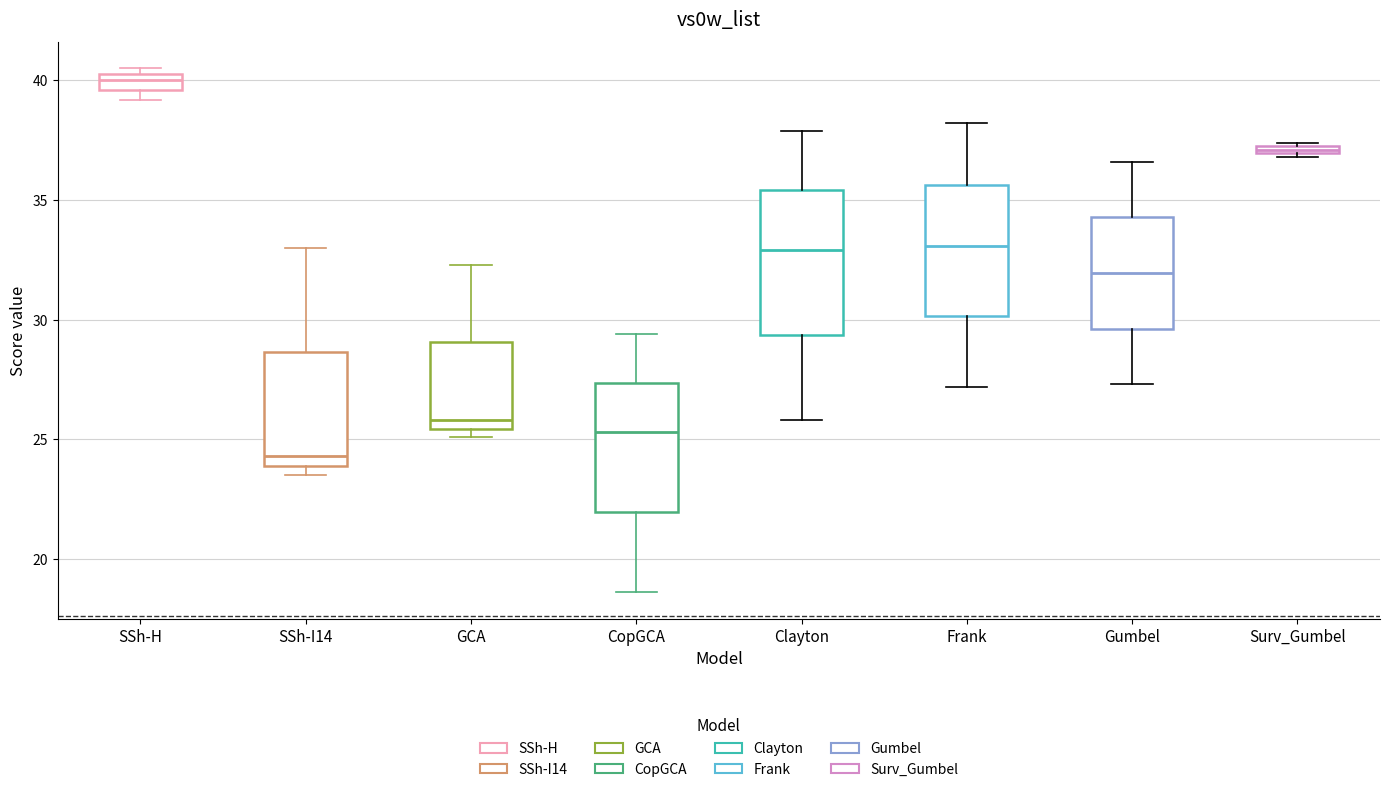

Which box has the highest median line?

SSh-H